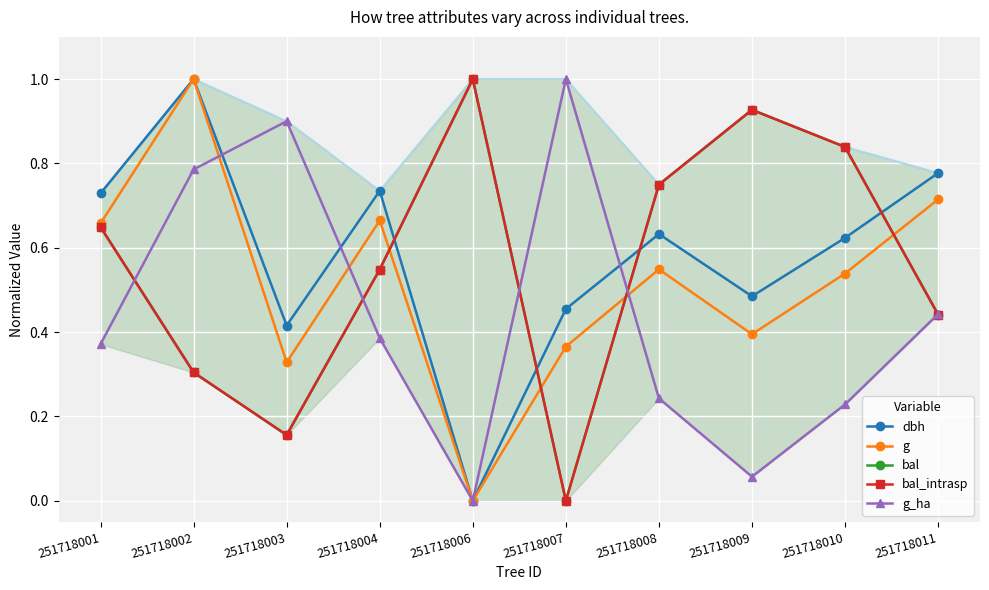

Rank the categories by g_ha value from lowest to highest.

251718006, 251718009, 251718010, 251718008, 251718001, 251718004, 251718011, 251718002, 251718003, 251718007